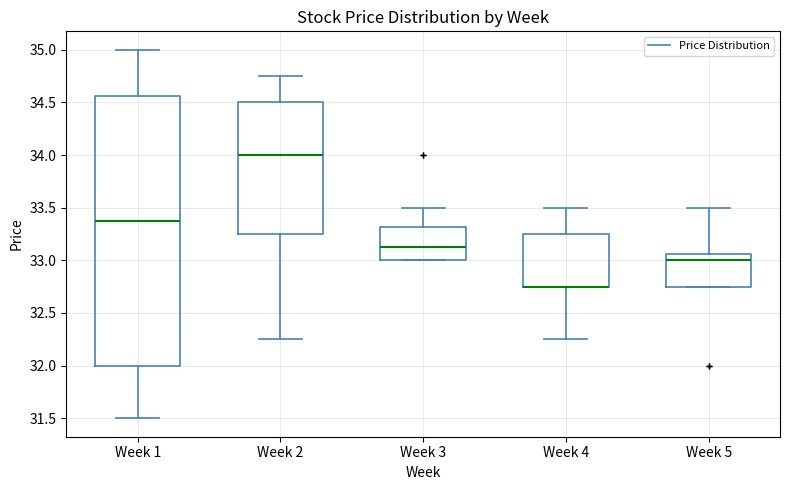

Comparing the boxes themselves (not the whiskers), which one is the tallest?

Week 1